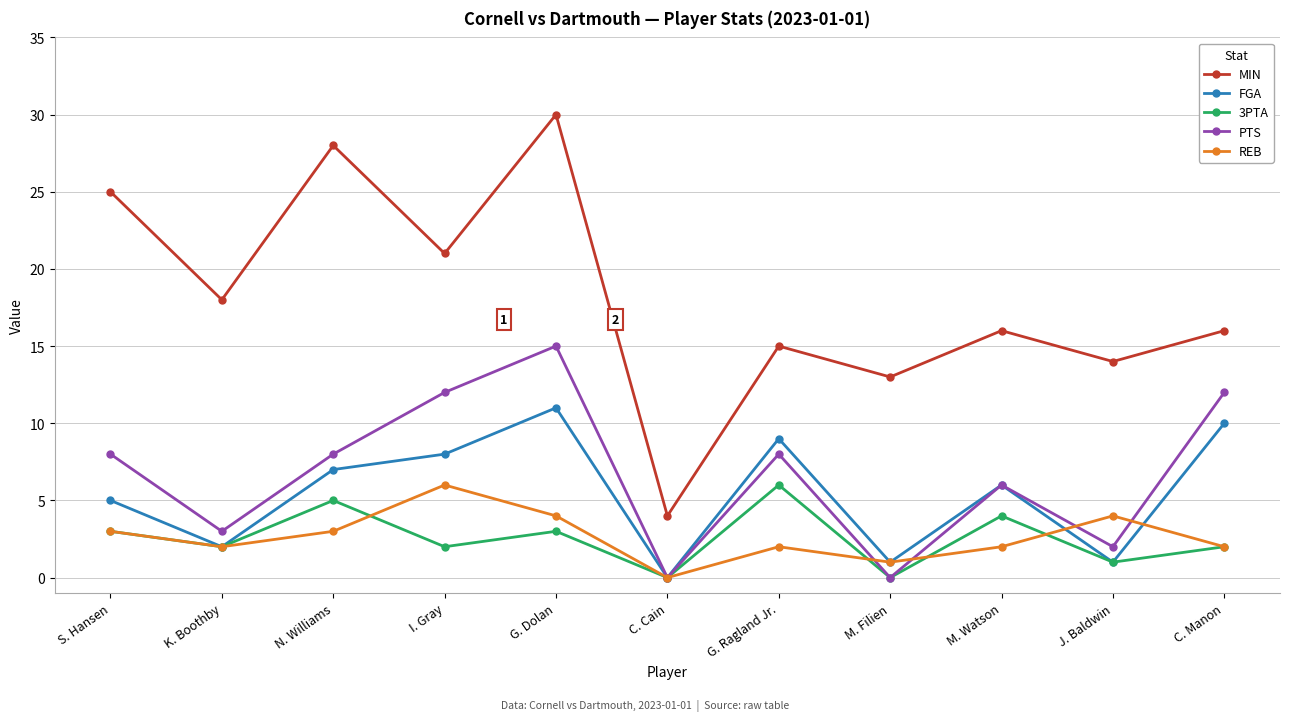

Reading left to right, extract all data points from this chart.

MIN: S. Hansen=25	K. Boothby=18	N. Williams=28	I. Gray=21	G. Dolan=30	C. Cain=4	G. Ragland Jr.=15	M. Filien=13	M. Watson=16	J. Baldwin=14	C. Manon=16
FGA: S. Hansen=5	K. Boothby=2	N. Williams=7	I. Gray=8	G. Dolan=11	C. Cain=0	G. Ragland Jr.=9	M. Filien=1	M. Watson=6	J. Baldwin=1	C. Manon=10
3PTA: S. Hansen=3	K. Boothby=2	N. Williams=5	I. Gray=2	G. Dolan=3	C. Cain=0	G. Ragland Jr.=6	M. Filien=0	M. Watson=4	J. Baldwin=1	C. Manon=2
PTS: S. Hansen=8	K. Boothby=3	N. Williams=8	I. Gray=12	G. Dolan=15	C. Cain=0	G. Ragland Jr.=8	M. Filien=0	M. Watson=6	J. Baldwin=2	C. Manon=12
REB: S. Hansen=3	K. Boothby=2	N. Williams=3	I. Gray=6	G. Dolan=4	C. Cain=0	G. Ragland Jr.=2	M. Filien=1	M. Watson=2	J. Baldwin=4	C. Manon=2